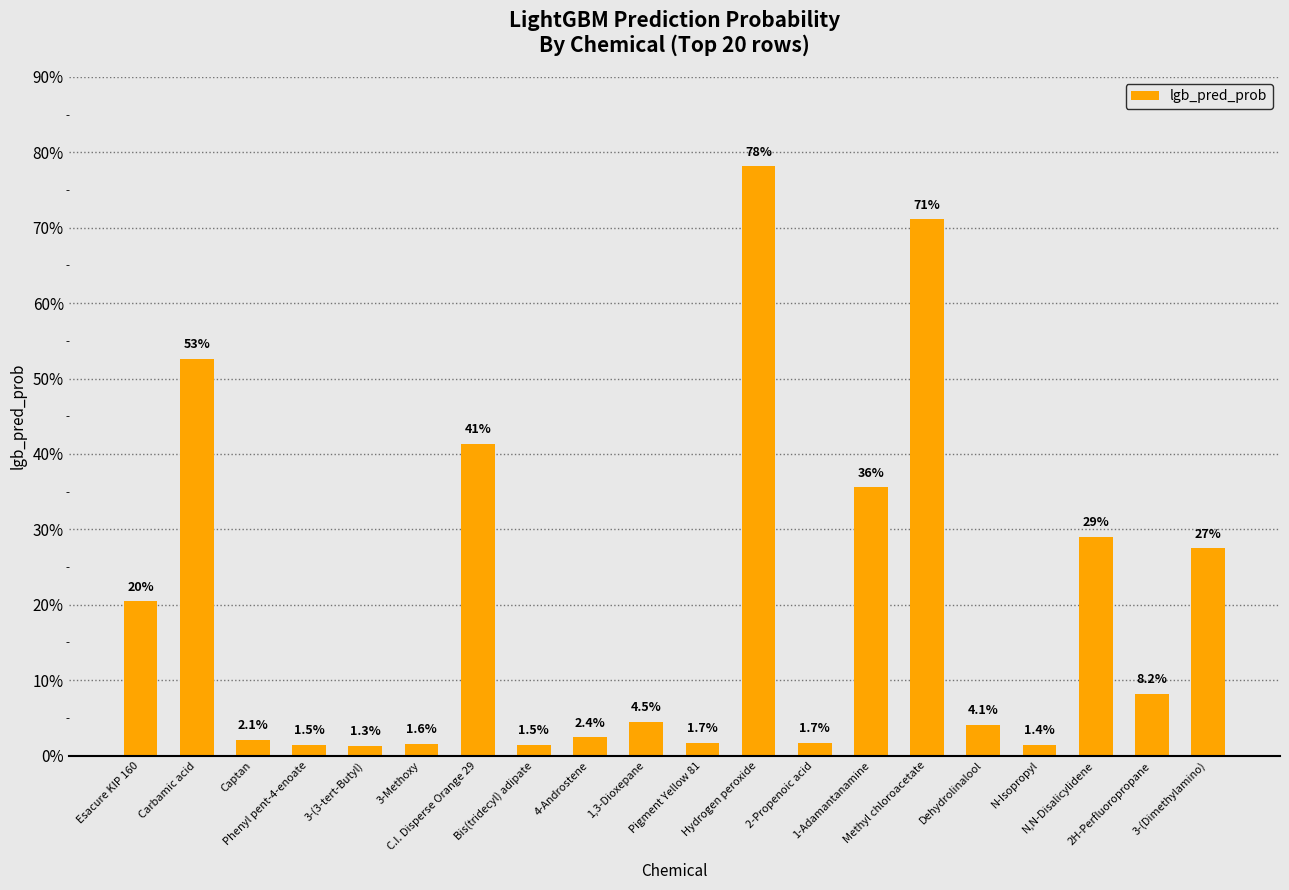

Reading left to right, extract all data points from this chart.

0.2	0.5	0.0	0.0	0.0	0.0	0.4	0.0	0.0	0.0	0.0	0.8	0.0	0.4	0.7	0.0	0.0	0.3	0.1	0.3